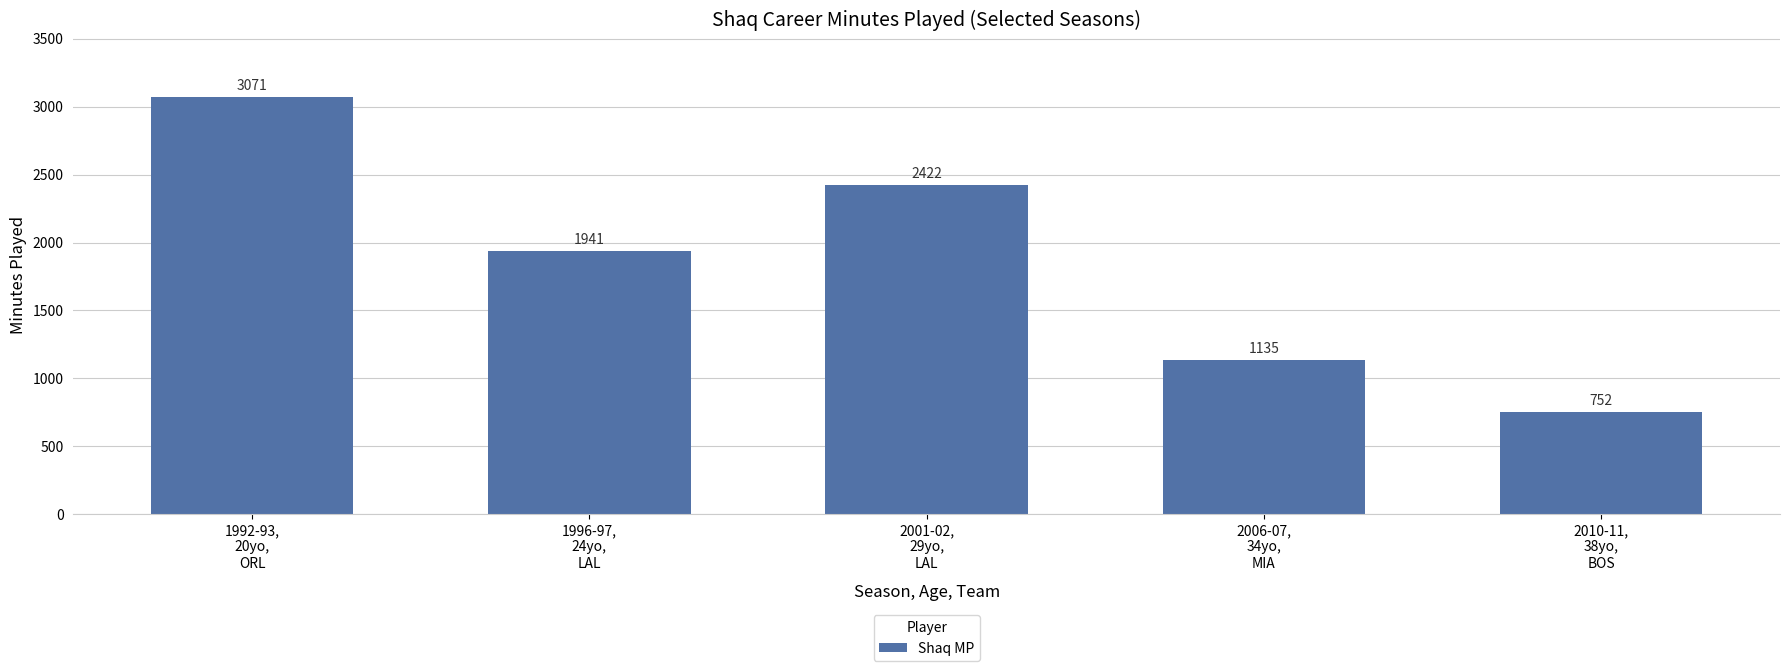

What is the value of the 3rd bar from the left?

2422